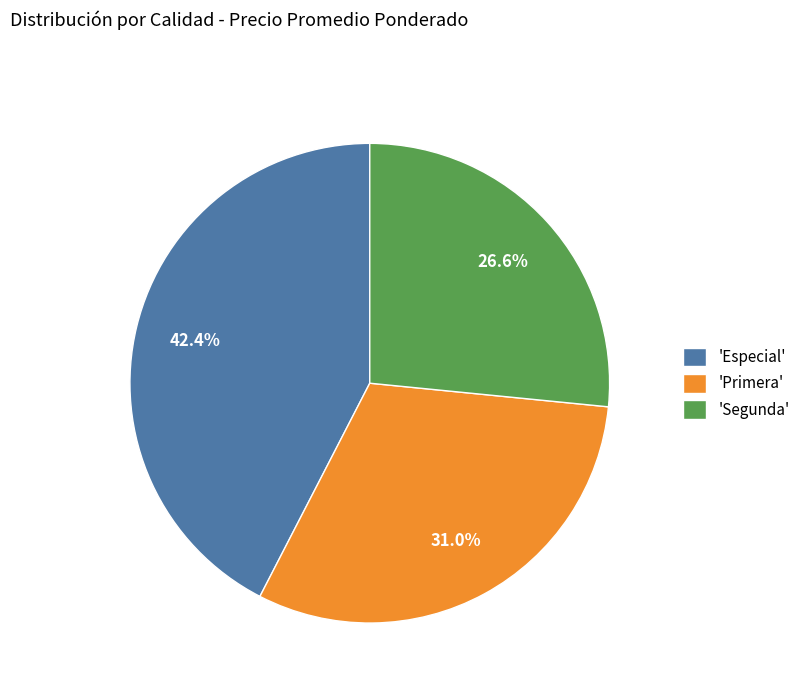

Does any single category account for the majority?

No